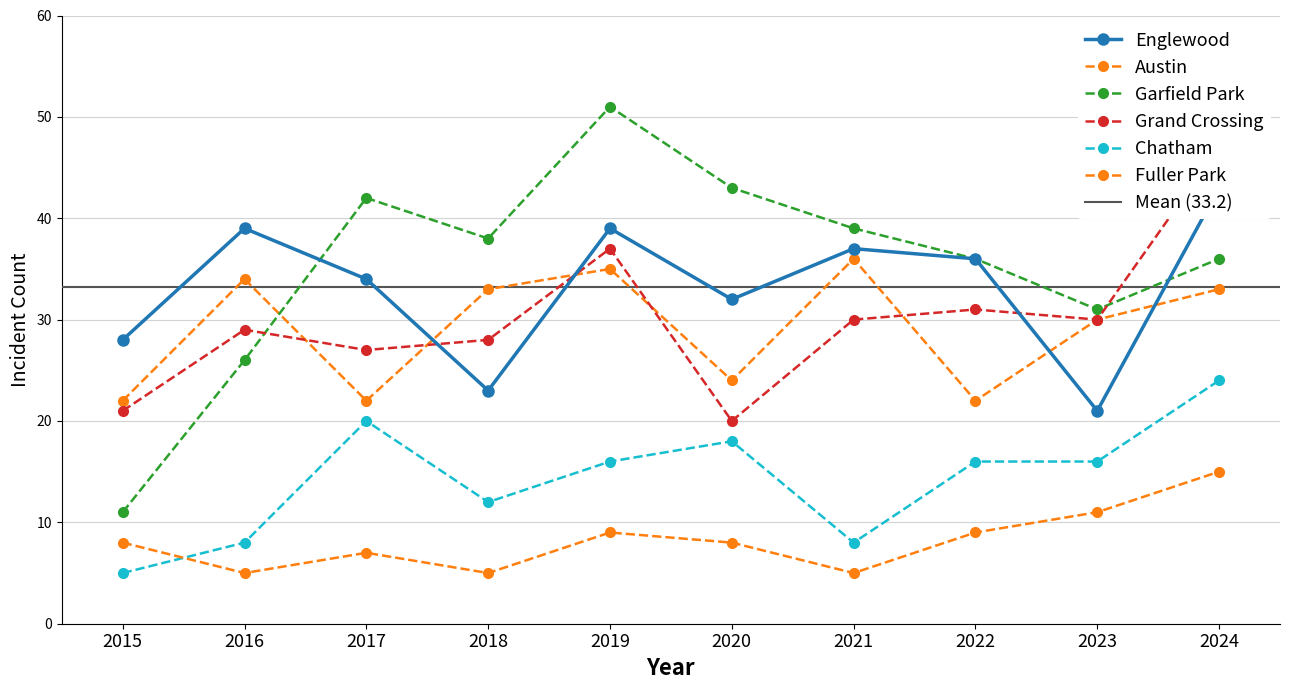

At which category does Fuller Park reach its first local valley?

2016